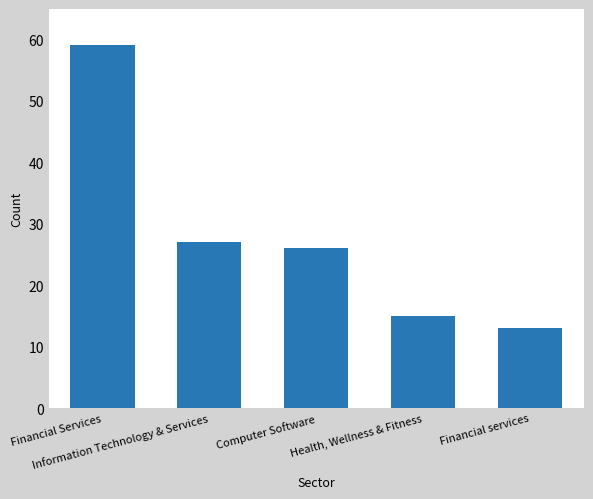

What is the average value?

28